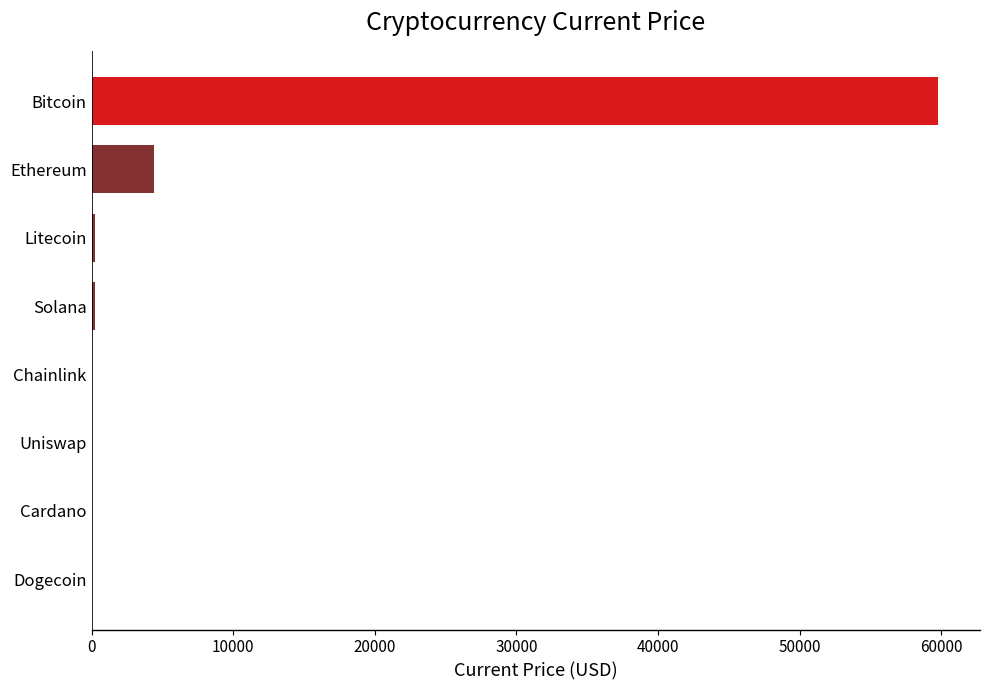

What is the change in value from Ethereum to Bitcoin?

+55365.0